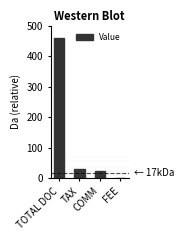

What is the maximum value shown in the chart?

458.0